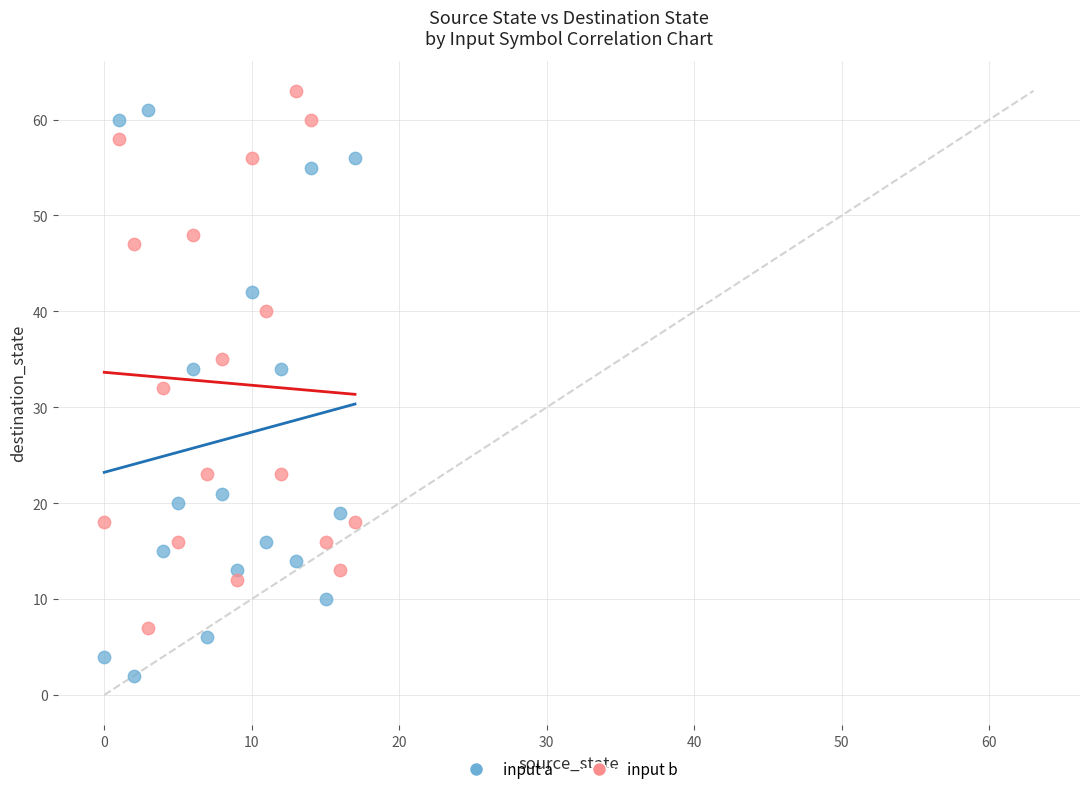

What are all the series names shown in the legend?

input a, input b